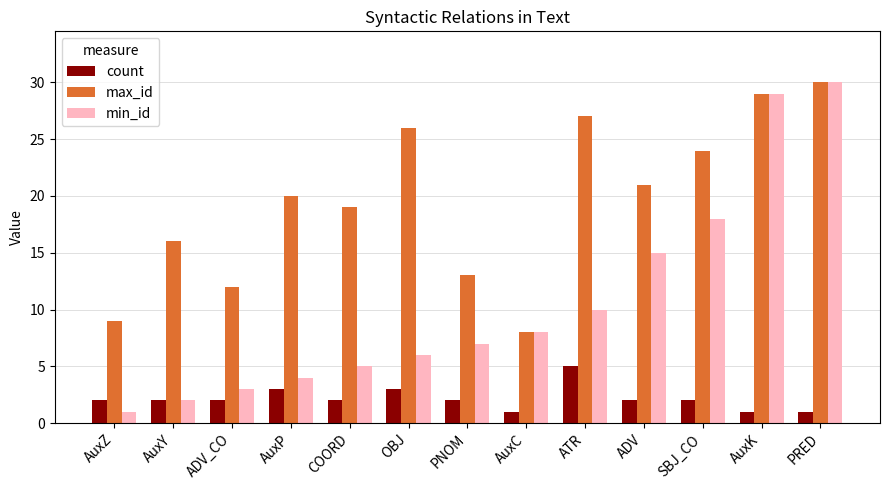

Which series has the largest range (max minus min)?

min_id